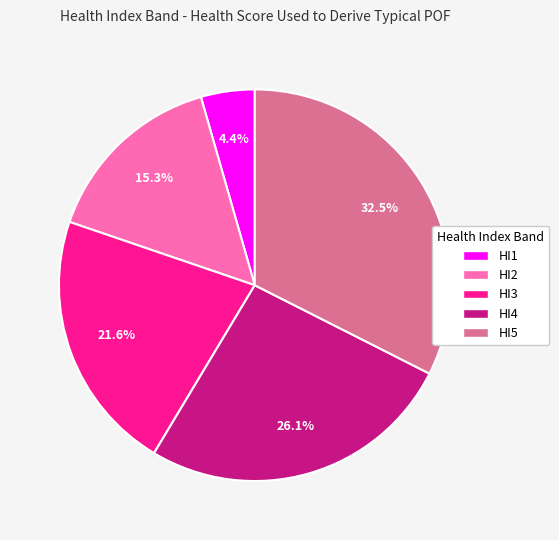

Which has a higher value, HI1 or HI2?

HI2